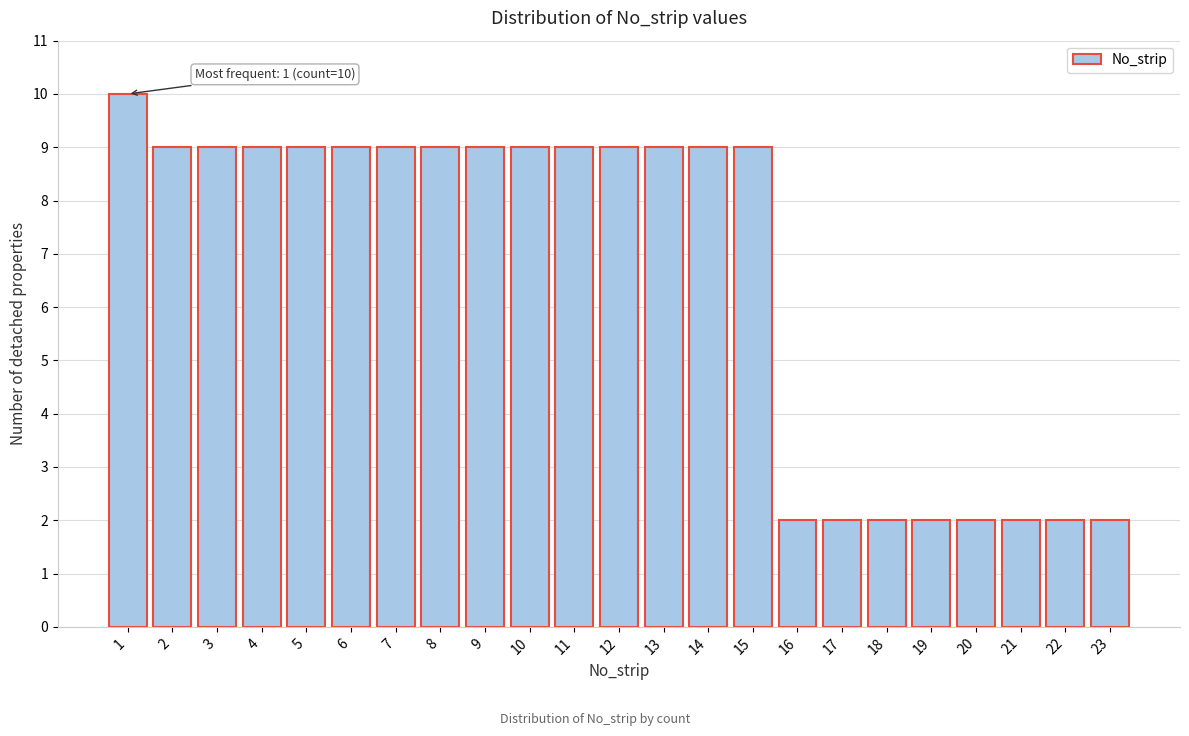

Reading left to right, transcribe all the data shown in this chart.

1=10	2=9	3=9	4=9	5=9	6=9	7=9	8=9	9=9	10=9	11=9	12=9	13=9	14=9	15=9	16=2	17=2	18=2	19=2	20=2	21=2	22=2	23=2